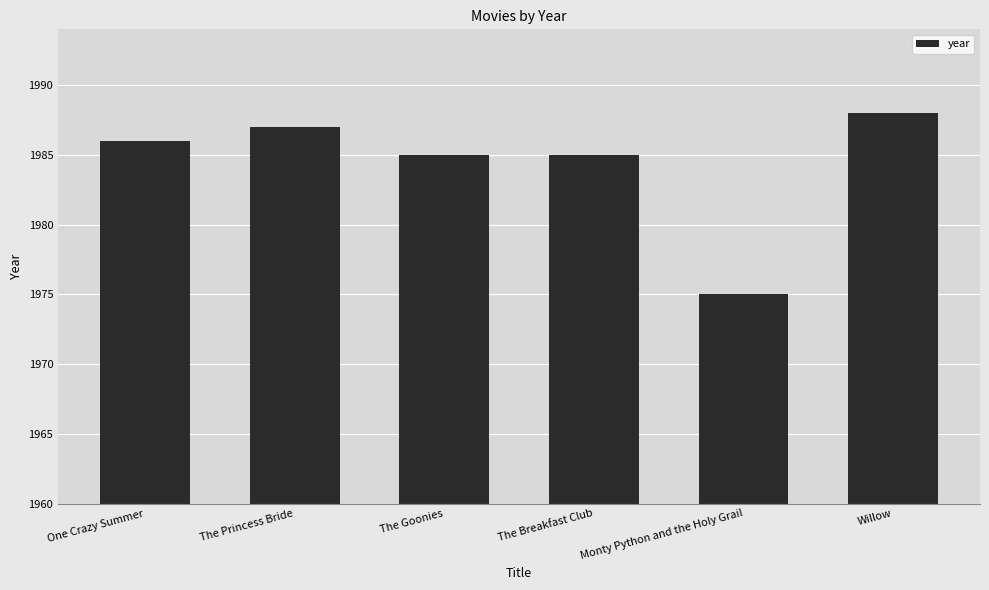

What is the change in value from The Breakfast Club to Willow?

+3